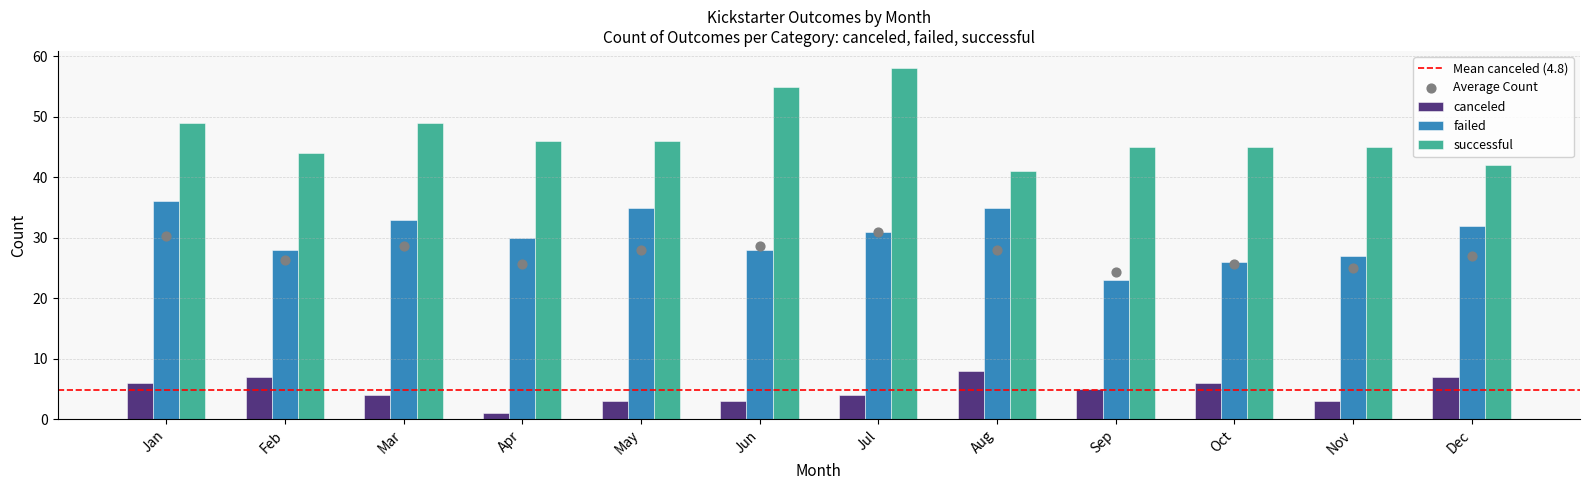

Which series reaches the maximum Y coordinate?

successful